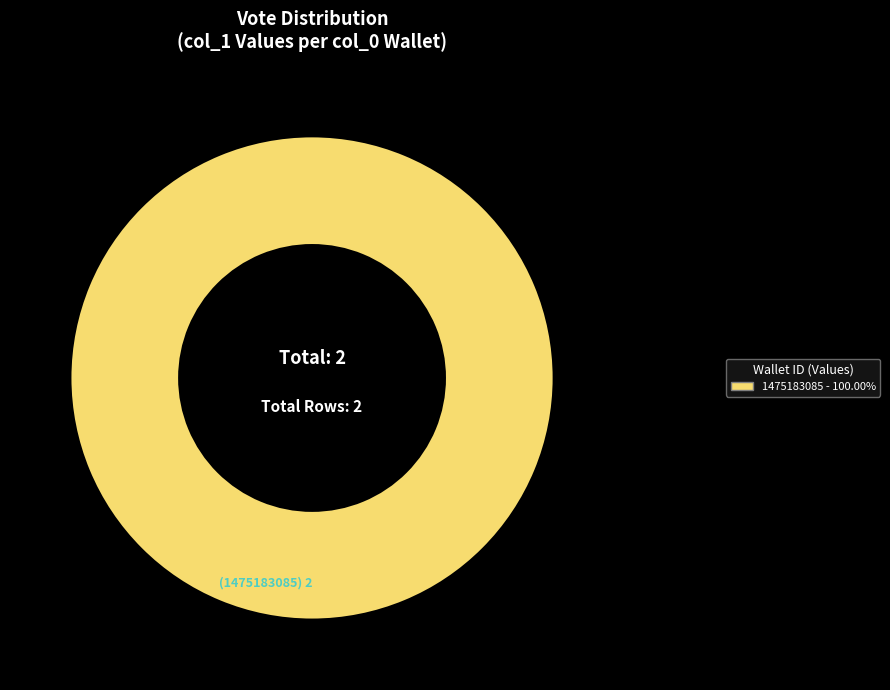

How many segments does this pie chart have?

1